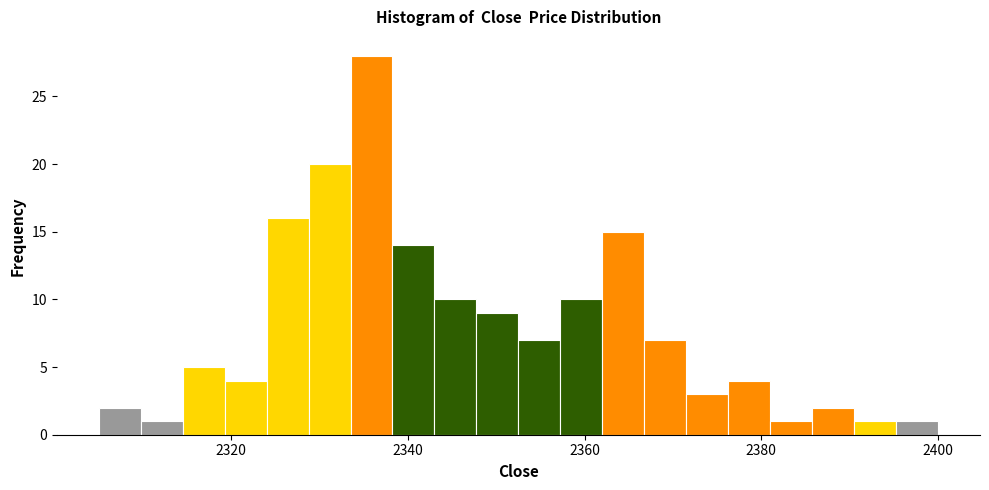

Read against the x-axis, roughly where is the centre of the tallest bar?

2336